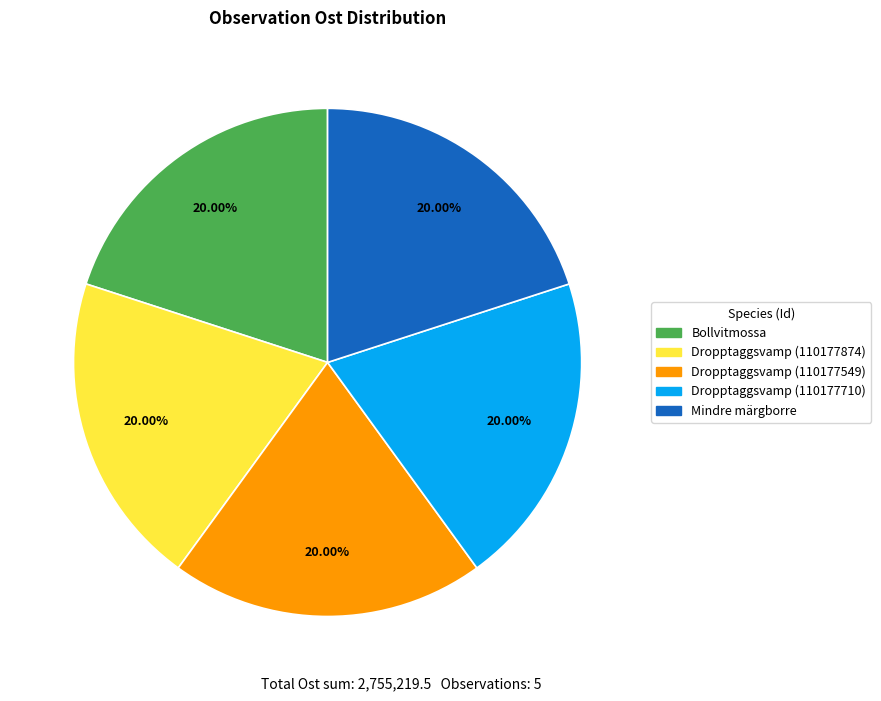

Is there a majority slice in this chart?

No